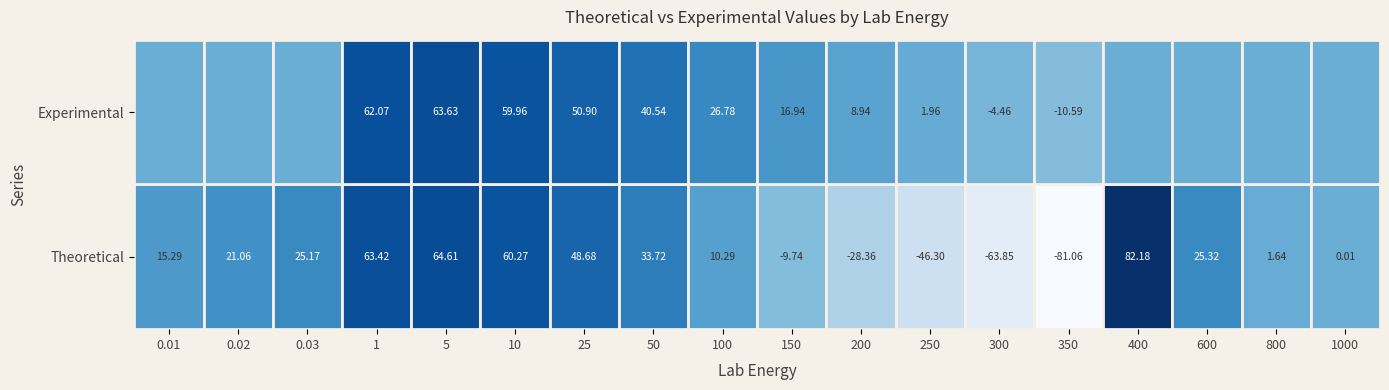

What is the total value across all series at 0.02?

21.1